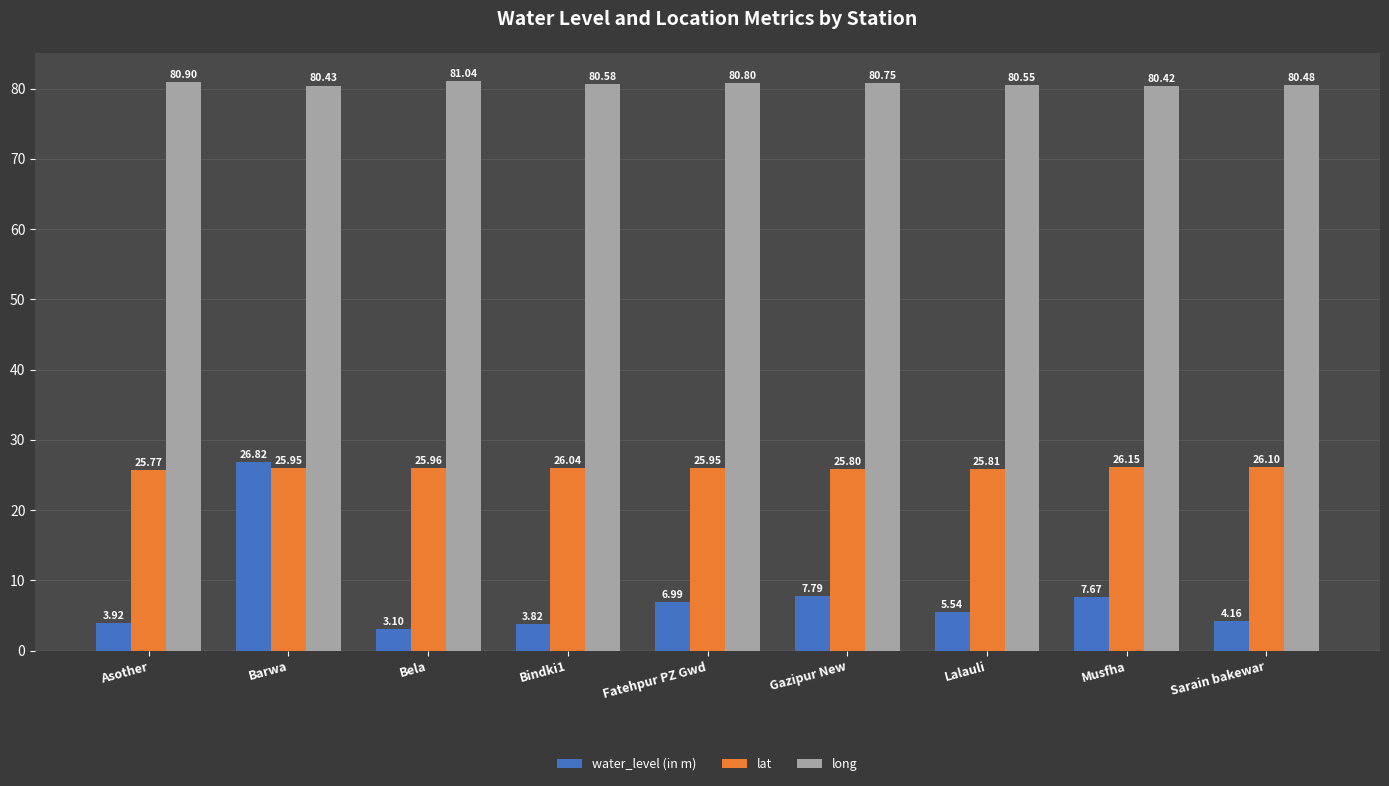

What is the label of the 3rd bar from the left?

Bela